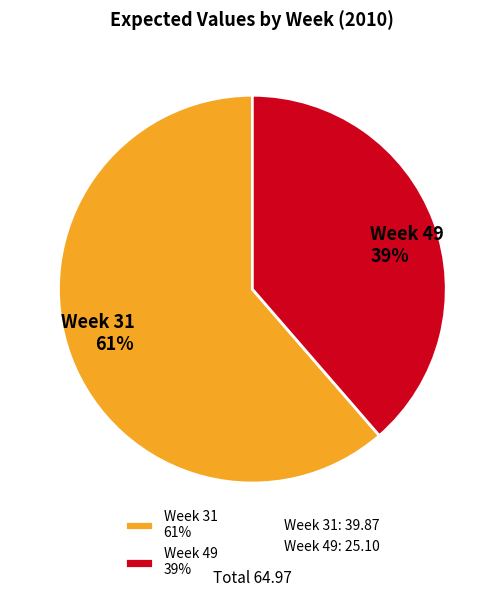

To the nearest percent, what percentage of the pie is Week 49?

39%